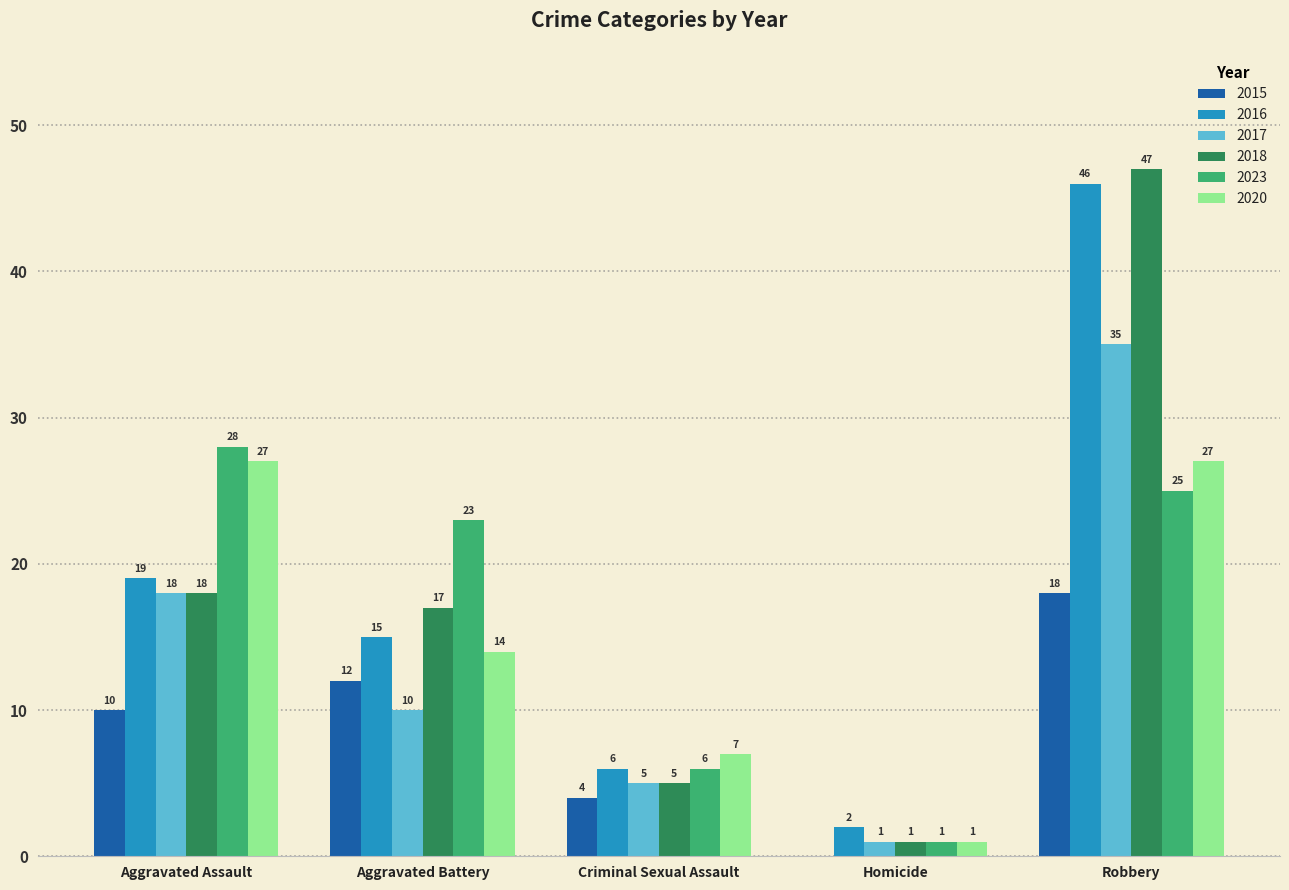

Are the bars horizontal?

No